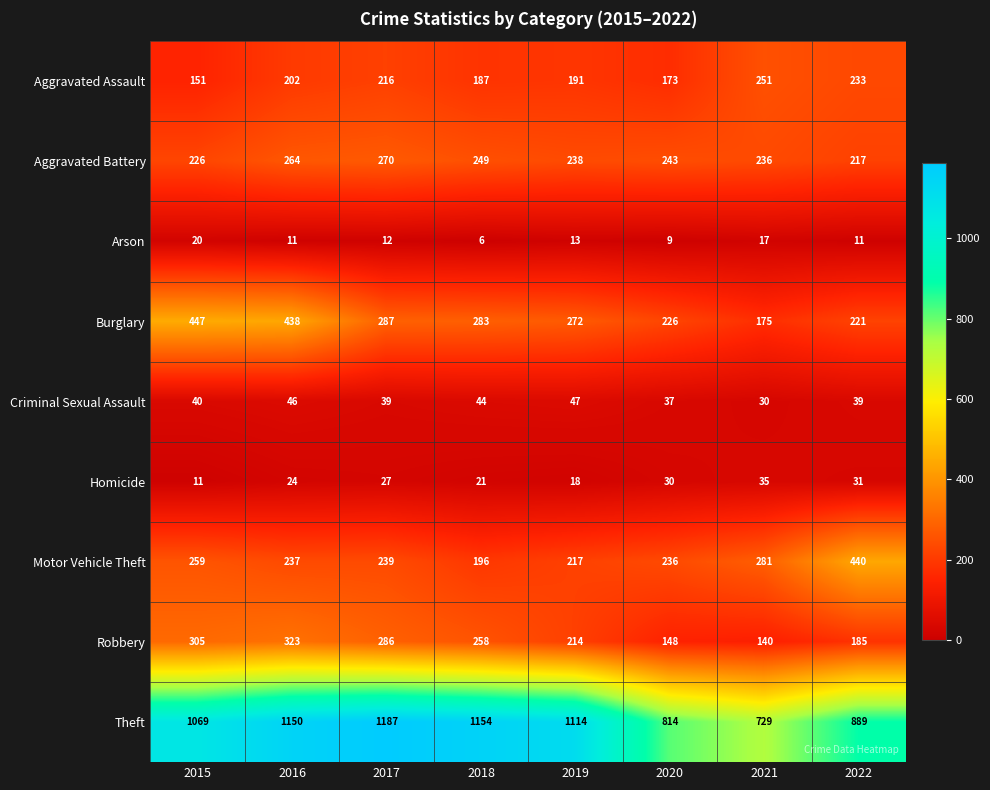

What is the sum of all Motor Vehicle Theft values?

2105